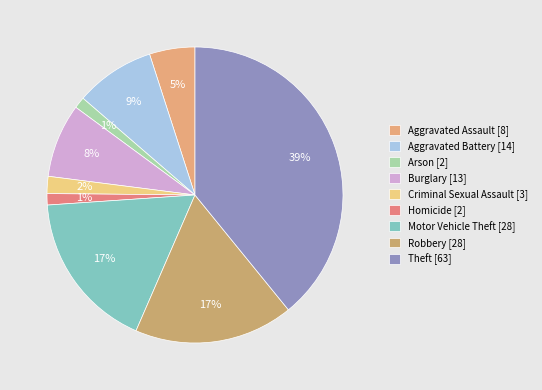

Which category has the biggest portion of the pie?

Theft